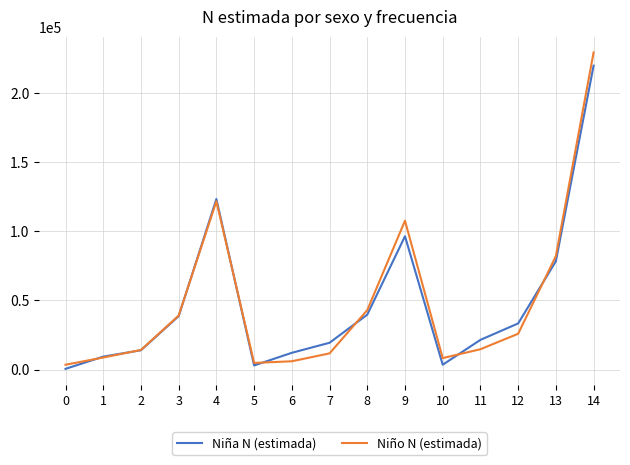

Read the Niña N (estimada) value at 11, to the nearest 100.

21500